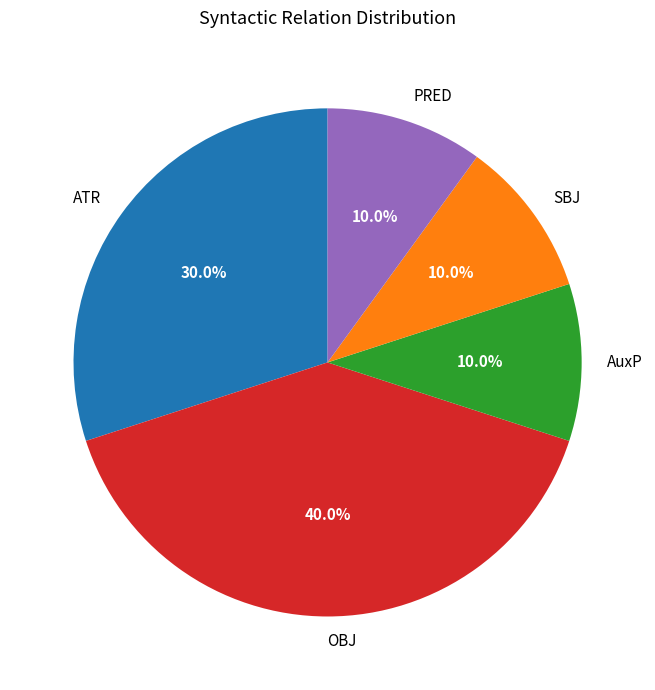

Does any single category account for the majority?

No